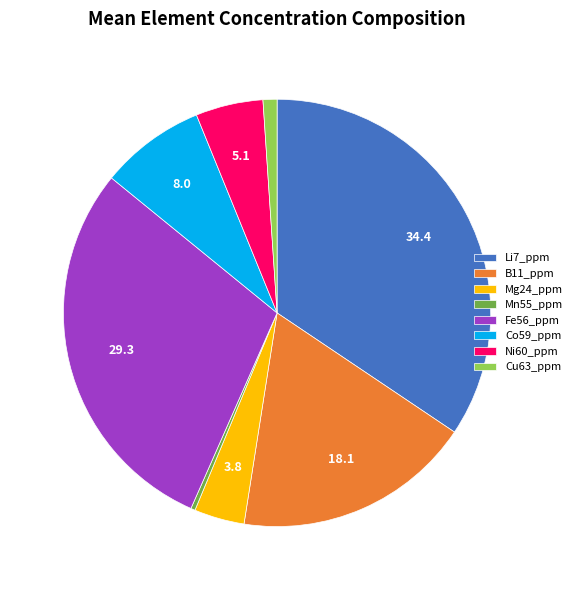

Between Li7_ppm and Mn55_ppm, which is larger?

Li7_ppm